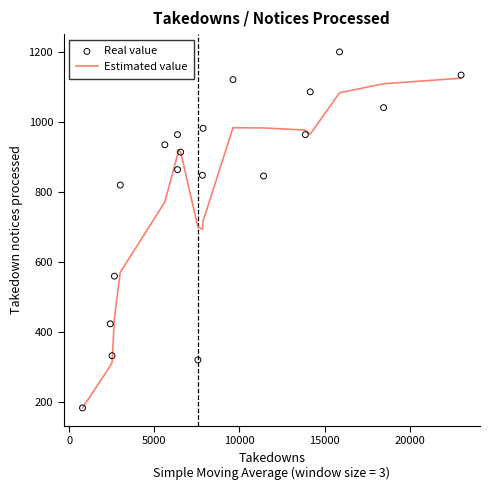

Which series reaches the maximum Y coordinate?

Real value